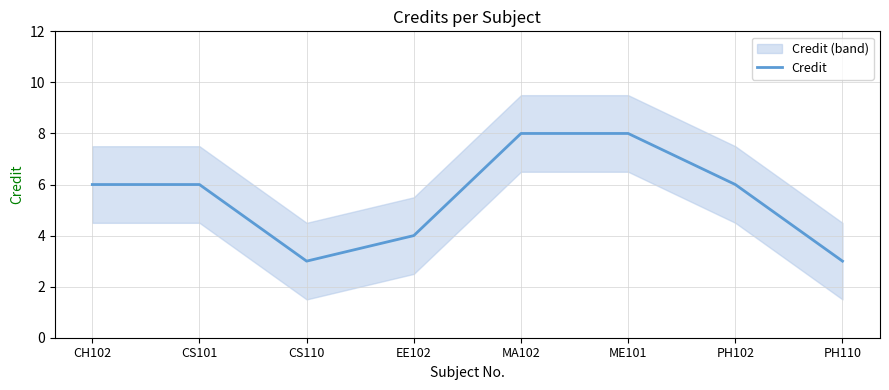

Which category has the lowest value across all series?

CS110